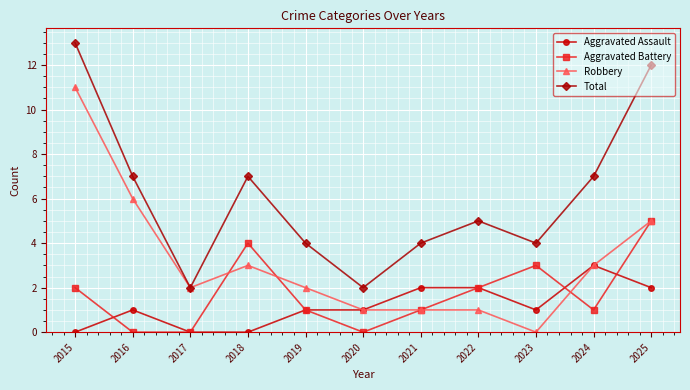

Which series changed the most between 2015 and 2024?

Robbery